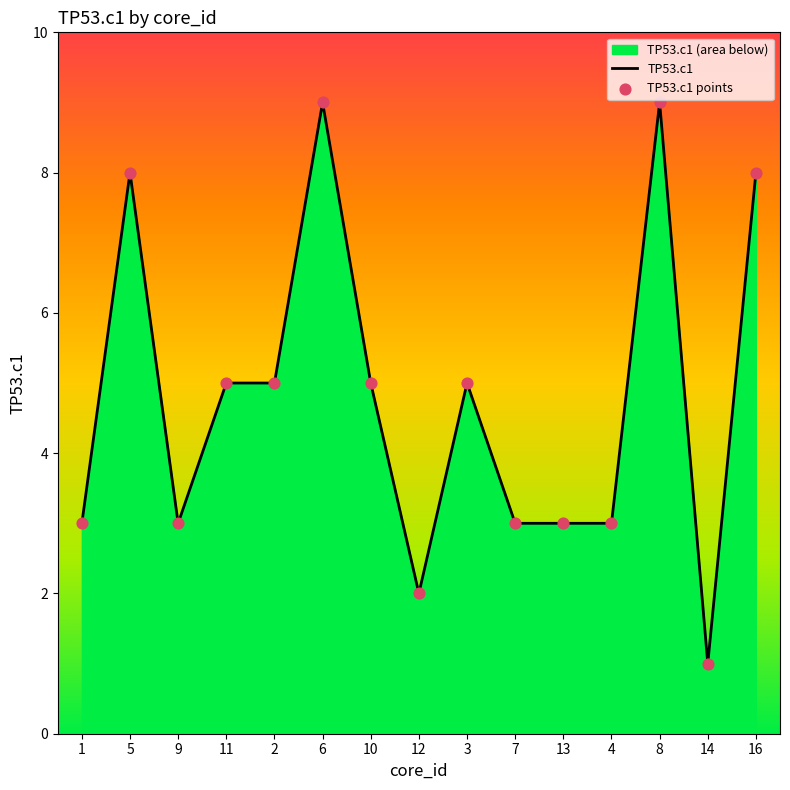

What is the change in value from 7 to 8?

+6